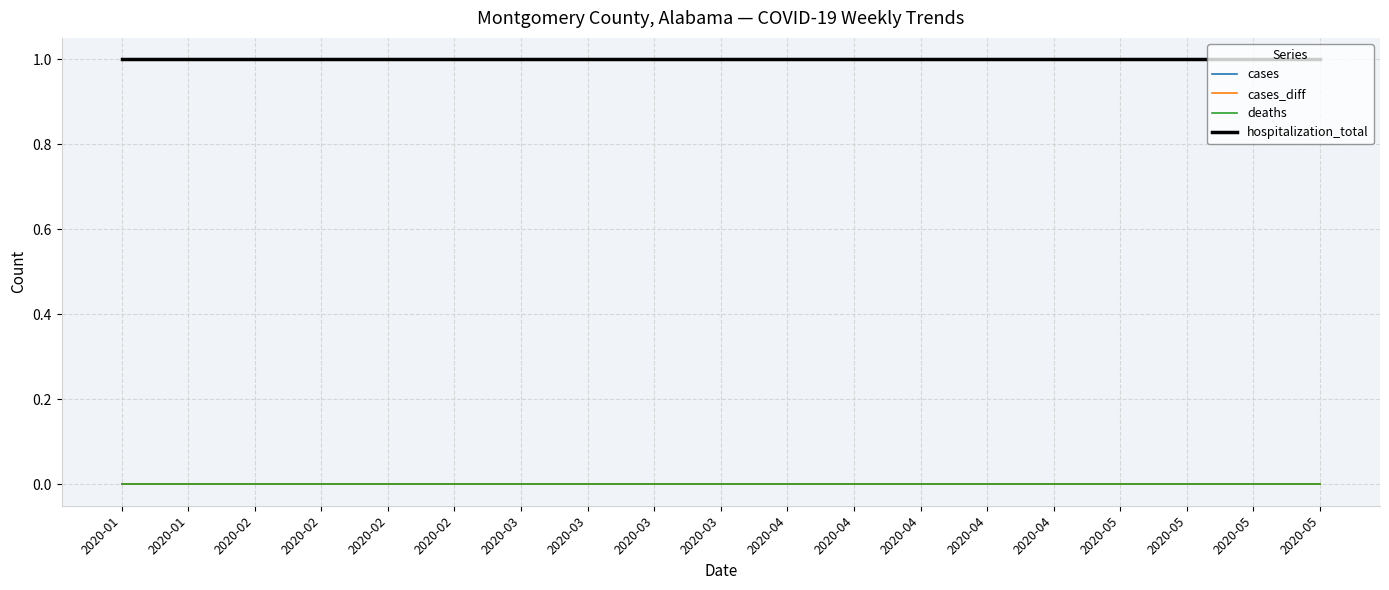

Is the value of cases_diff at 2020-04 greater than the value of hospitalization_total at 2020-04?

No